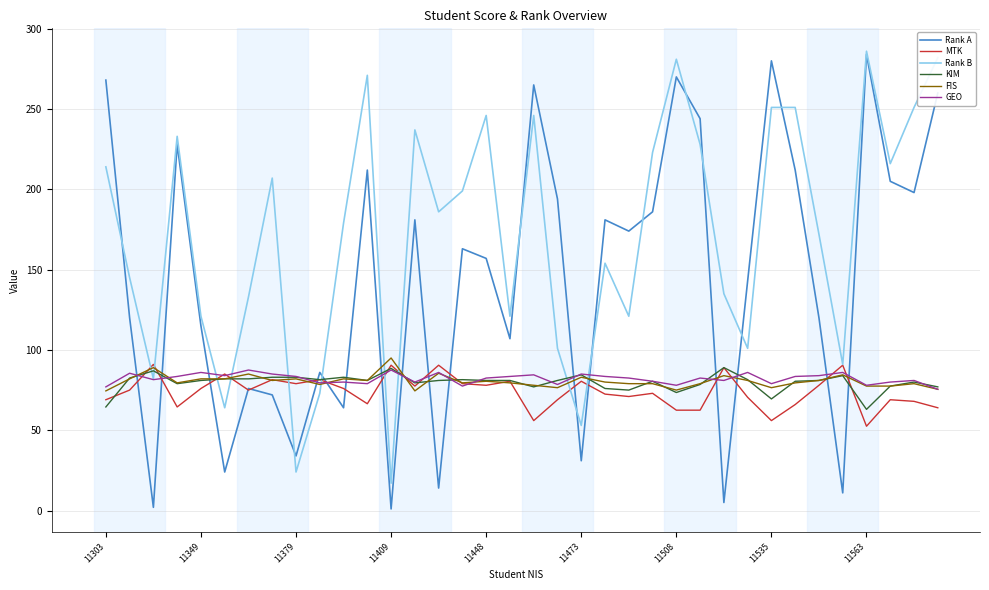

Which series has the widest spread of values?

Rank A